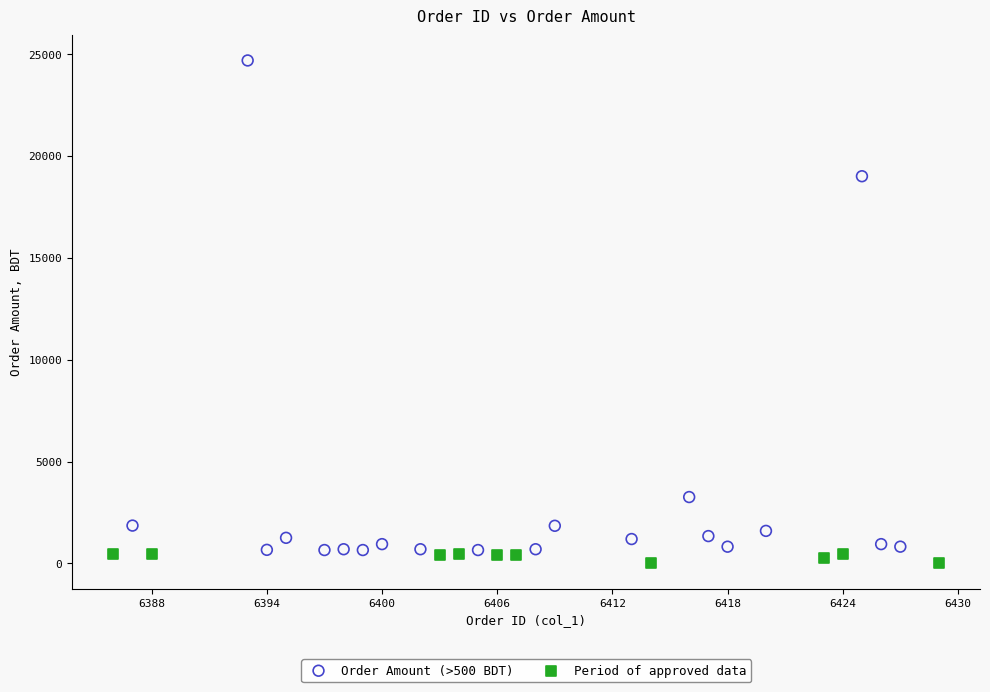

Which series contains the highest Y value?

Order Amount (>500 BDT)